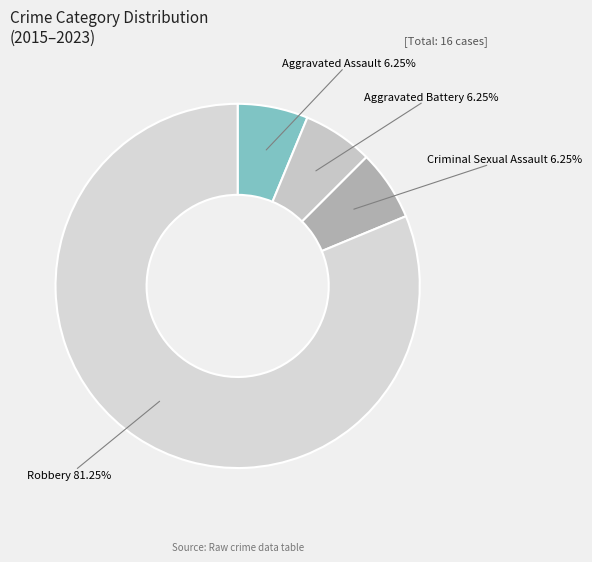

Does any single category account for the majority?

Yes